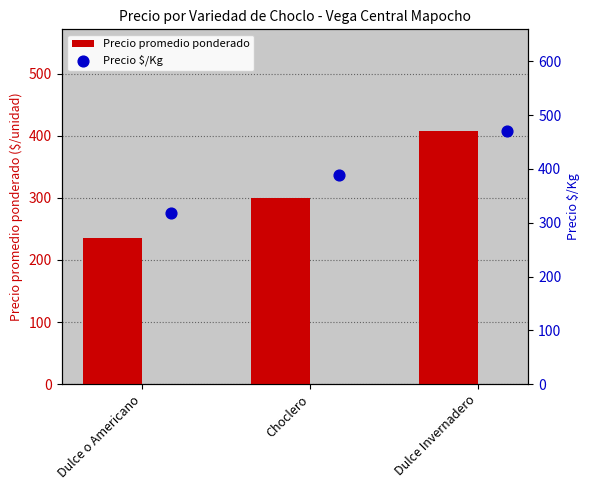

At how many categories does at least one series exceed 332?

2